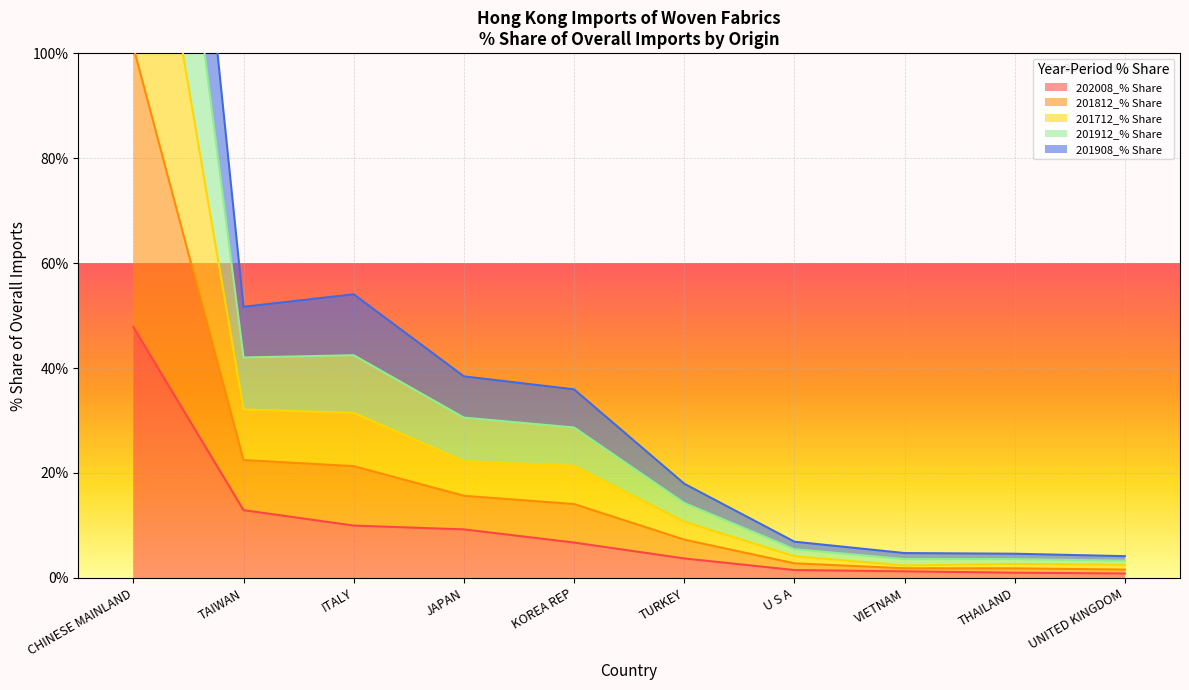

What is the maximum value for 201812_% Share?

256.2